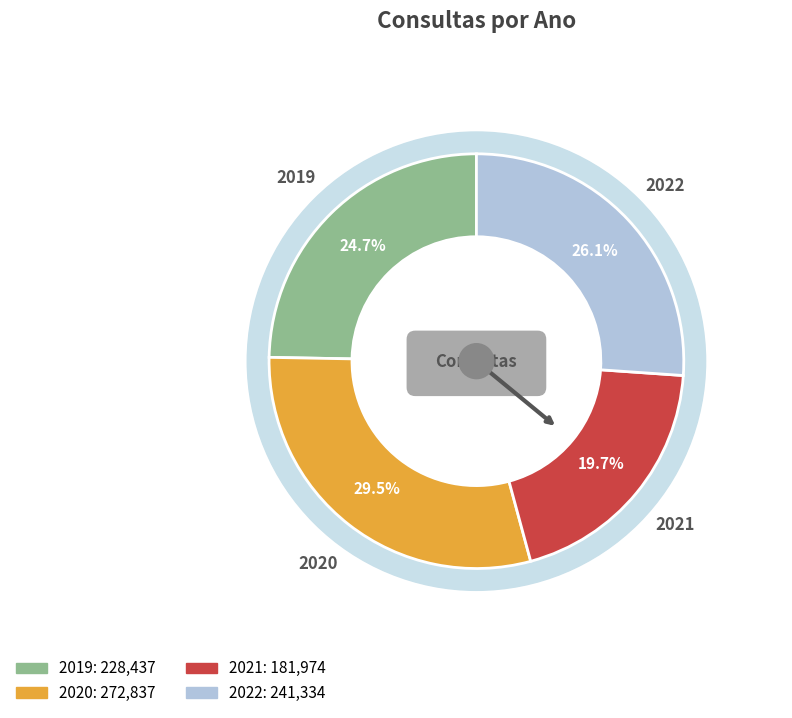

To the nearest percent, what is the combined percentage of 2020 and 2022?

56%